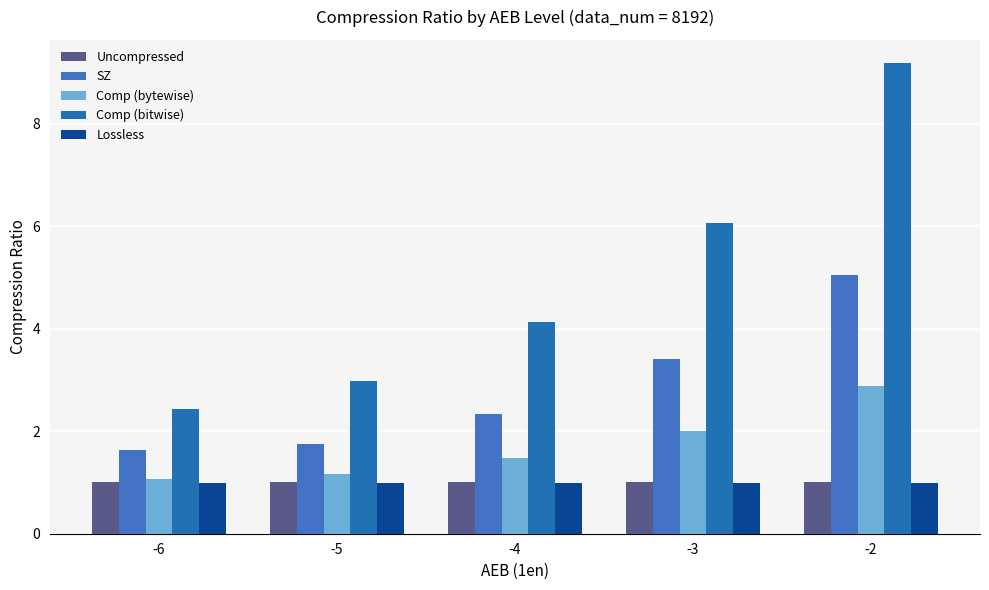

At -5, list the series in order from smallest to largest.

Lossless, Uncompressed, Comp (bytewise), SZ, Comp (bitwise)